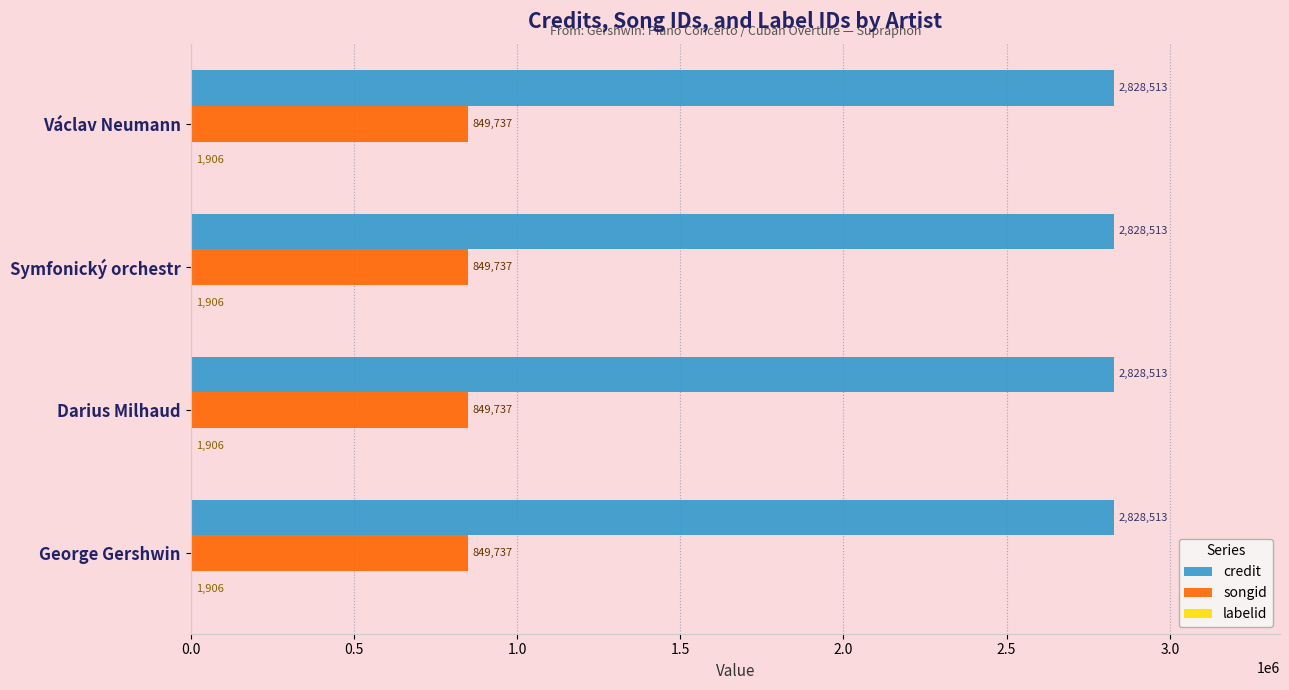

What is the approximate value of songid at Václav Neumann?

849737